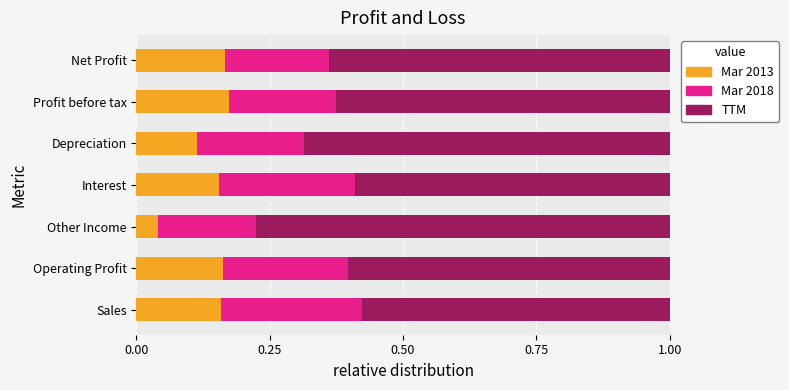

What is the total value across all series at Operating Profit?

1.0